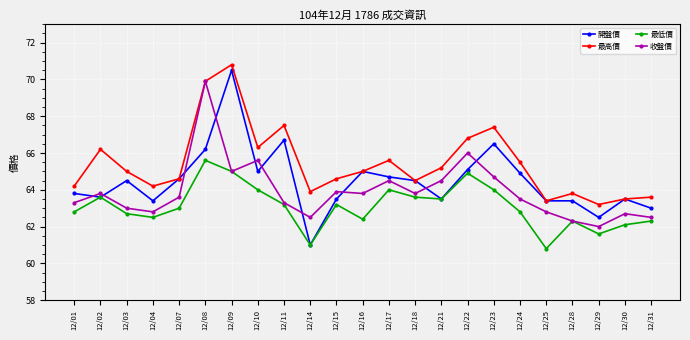

What is the difference between the highest and lowest values at 12/02?

2.6